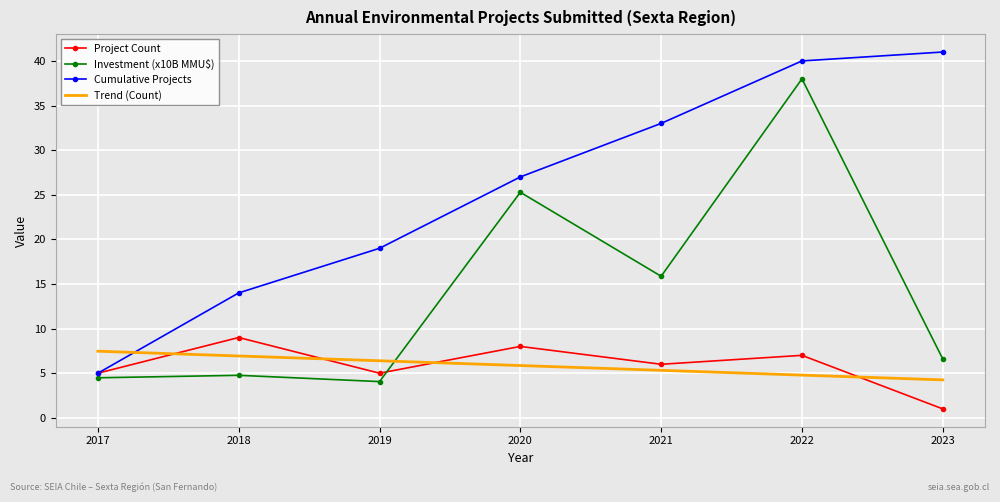

Rank the series at 2023 from highest to lowest value.

Cumulative Projects, Investment (x10B MMU$), Trend (Count), Project Count